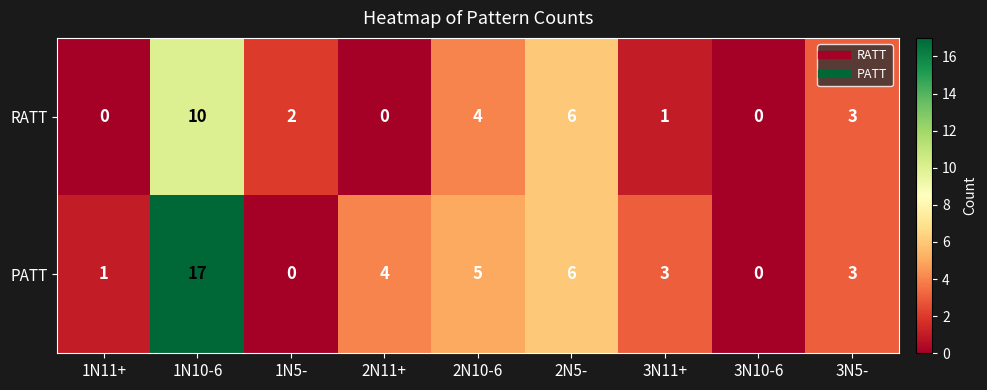

What is the highest value of the RATT series?

10